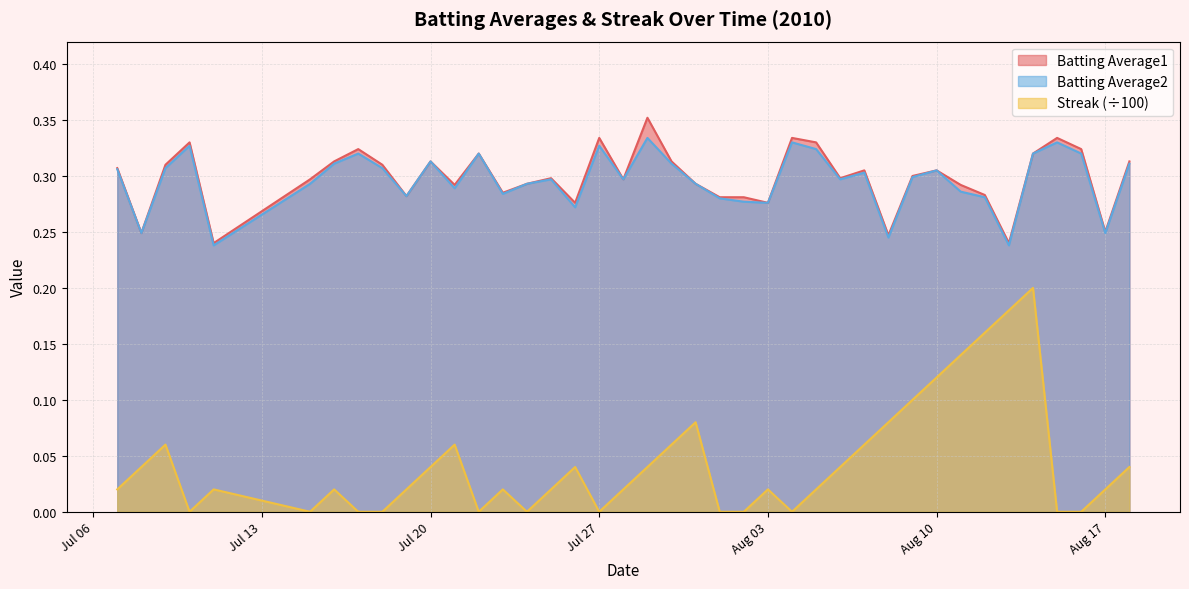

Between 2010-07-30 and 2010-08-18, which series saw the biggest shift?

Streak